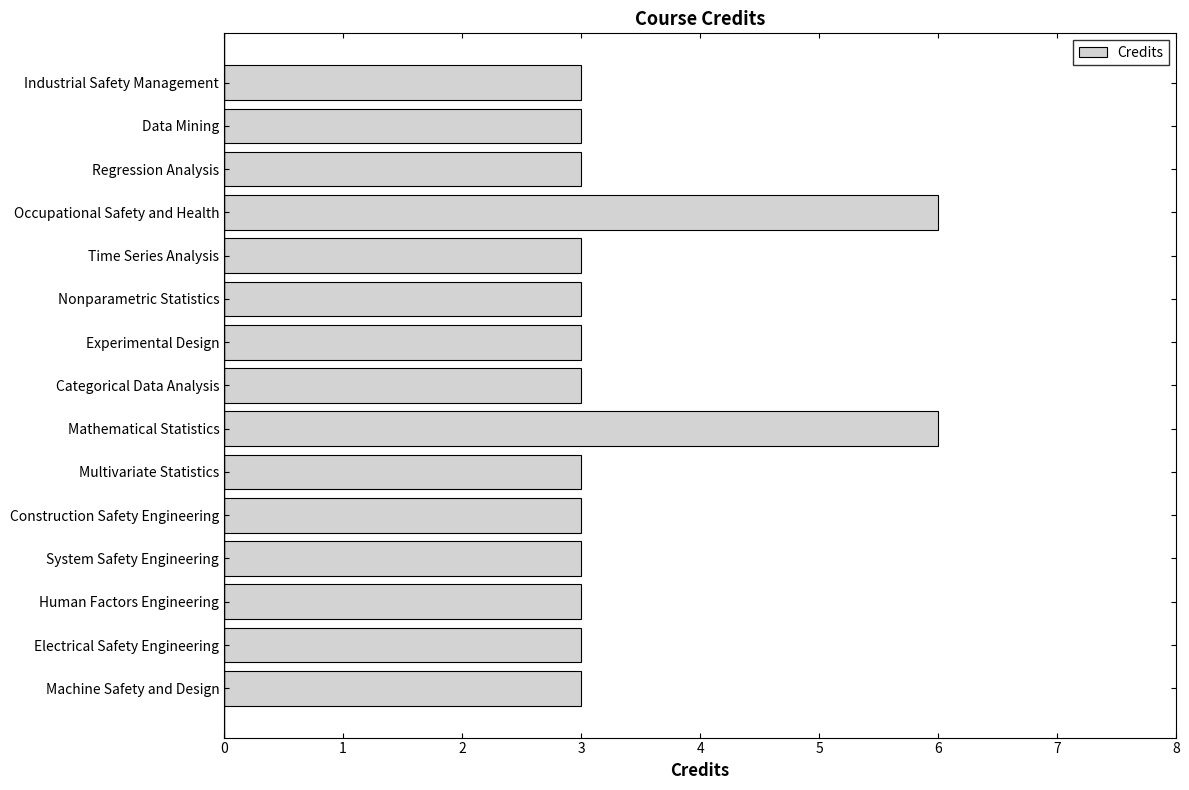

What is the sum of all values?

51